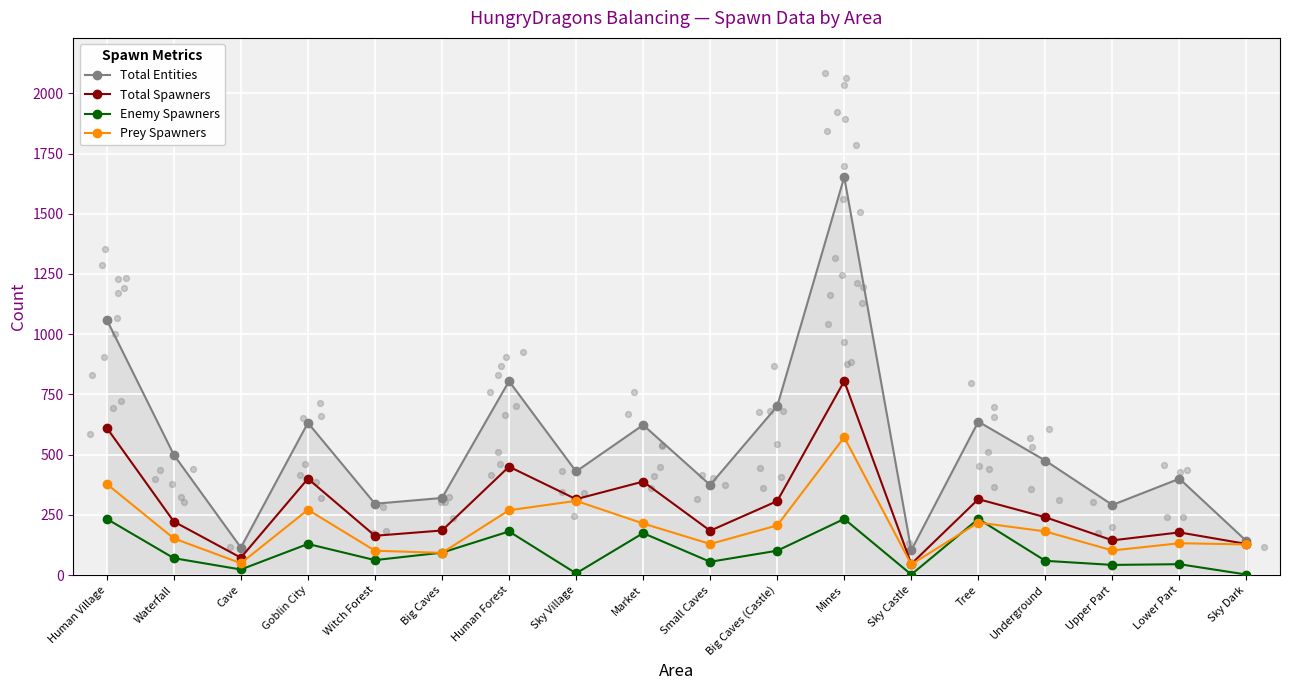

What is the total value across all series at Sky Dark?

399